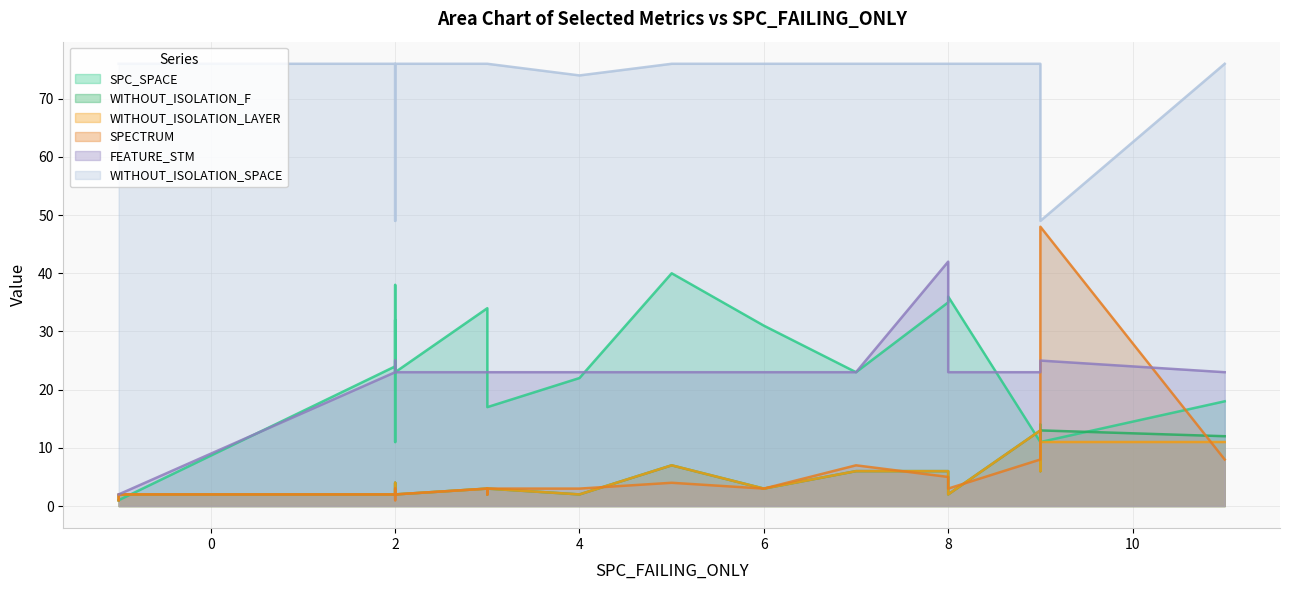

Count the number of data series in this chart.

6